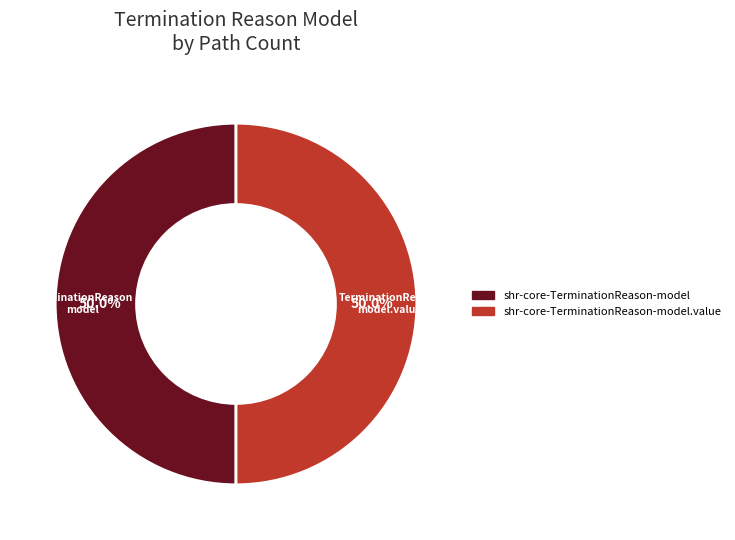

What percentage is the shr-core-TerminationReason-model.value slice, to the nearest percent?

50%